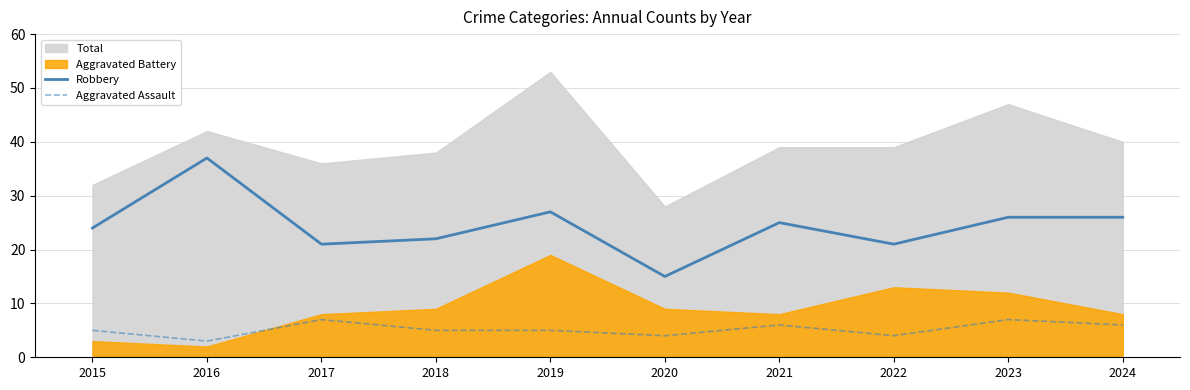

What is the sum of the Aggravated Assault values at 2022 and 2016?

7